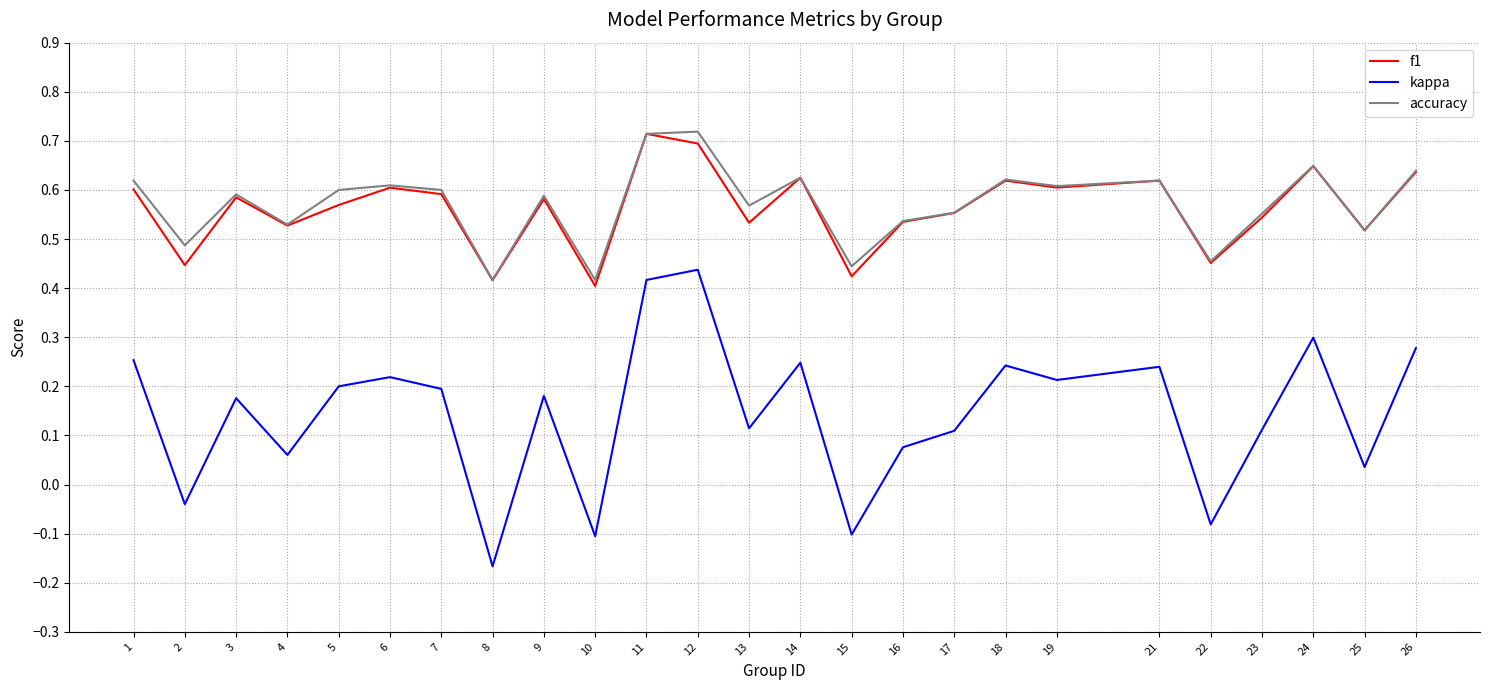

The value of accuracy at 25 is 0.8. True or false?

False